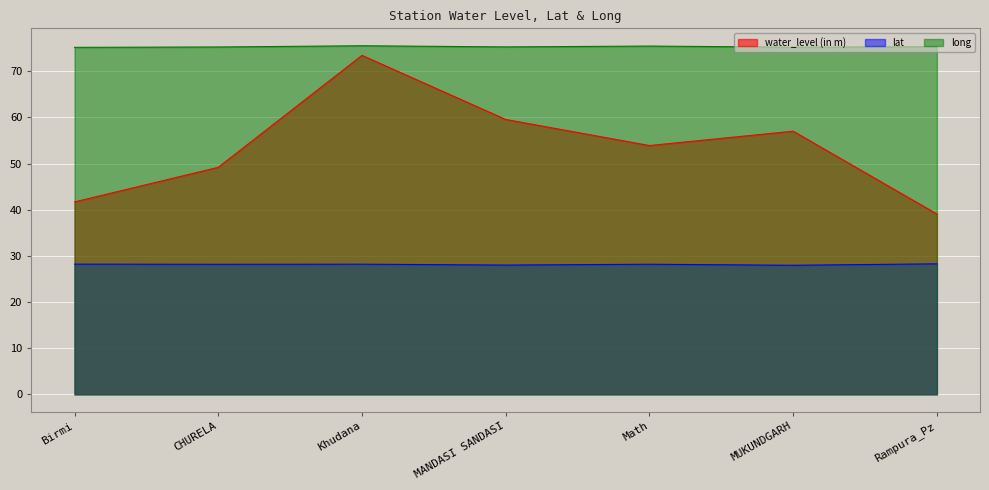

True or false: water_level (in m) and lat intersect in this chart.

False